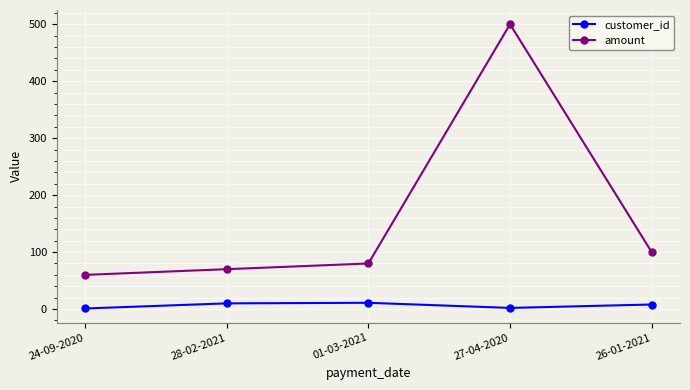

What is the lowest value of the amount series?

60